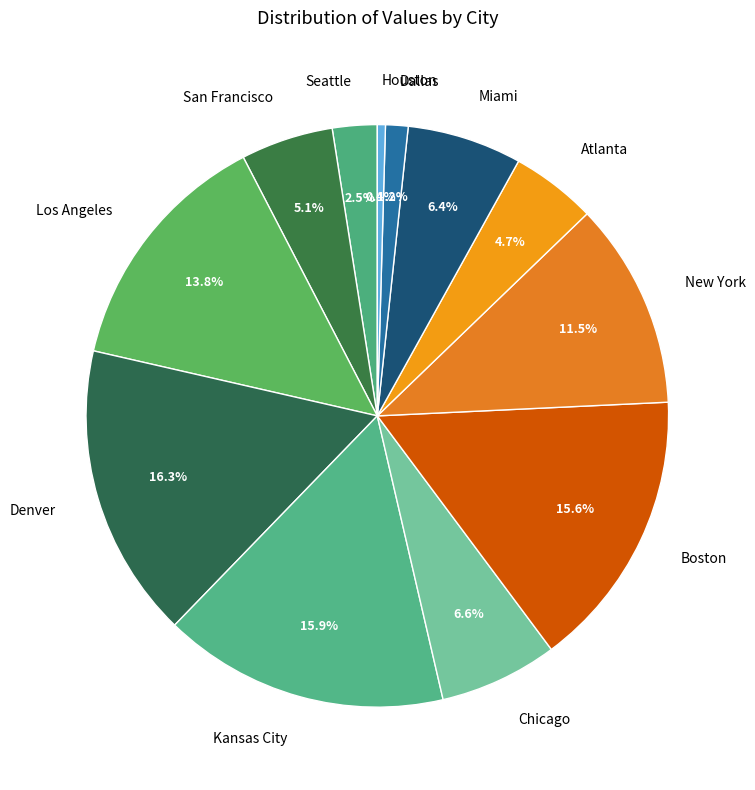

To the nearest percent, what is the difference between the largest and smallest slice percentages?

16%